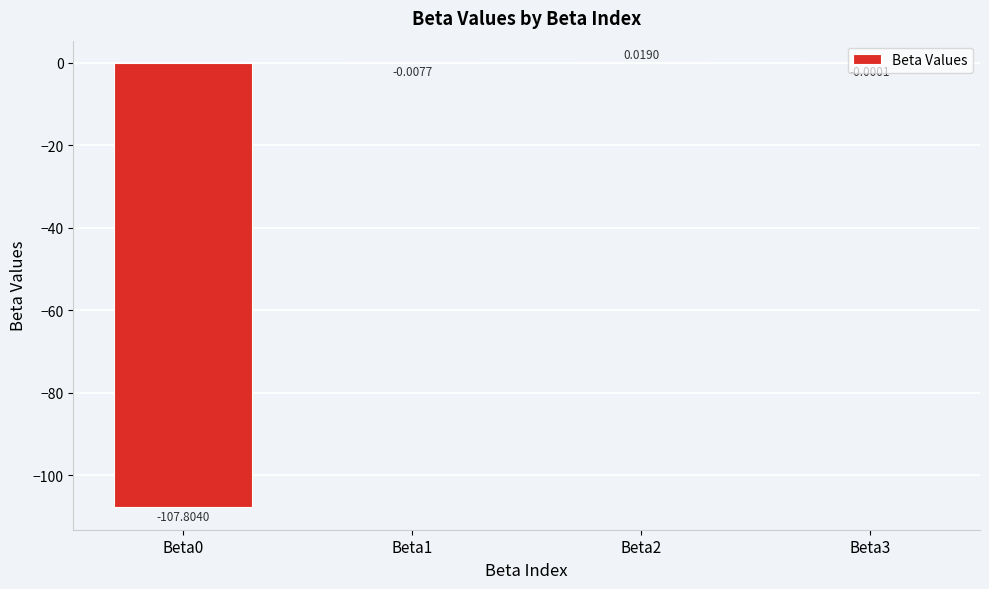

What is the sum of all values?

-107.8